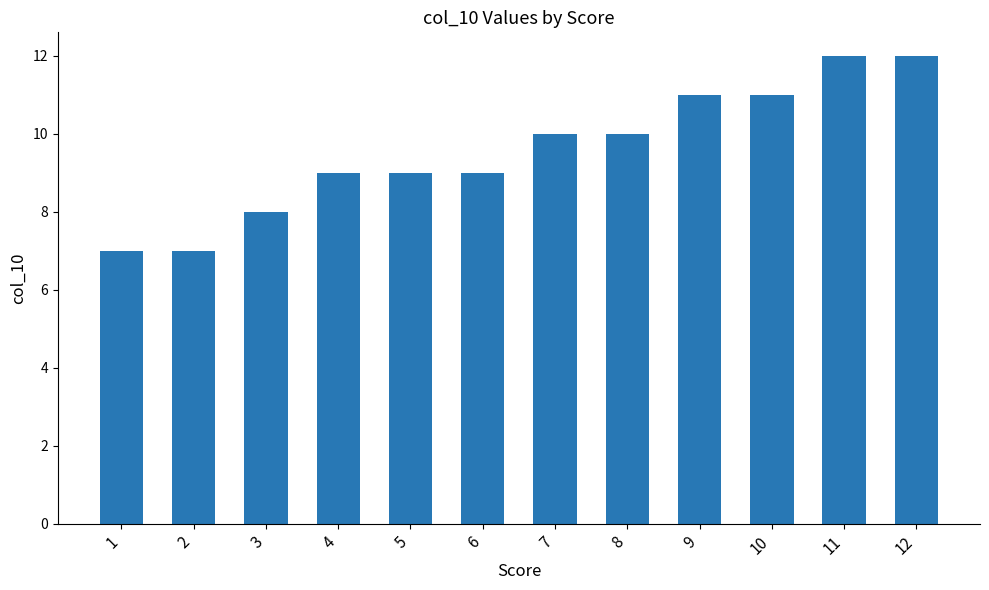

What is the value of the 6th bar from the left?

9